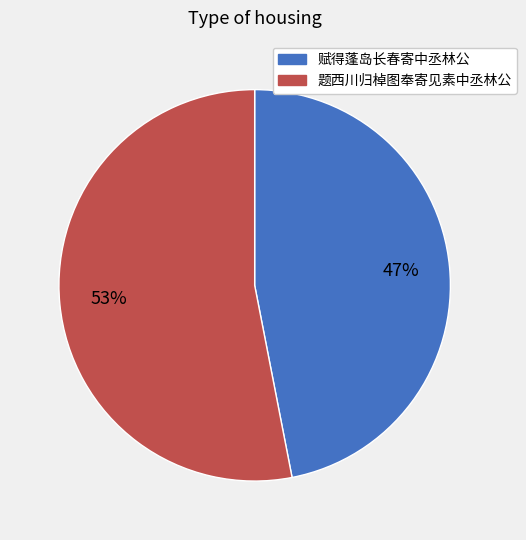

Is the sum of 题西川归棹图奉寄见素中丞林公 and 赋得蓬岛长春寄中丞林公 greater than half?

Yes